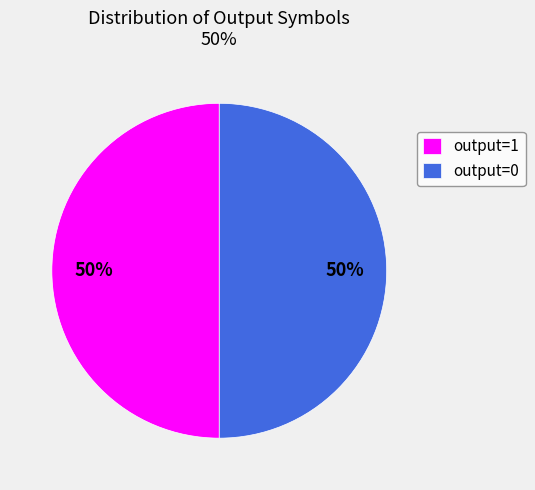

Is the sum of output=1 and output=0 greater than half?

Yes